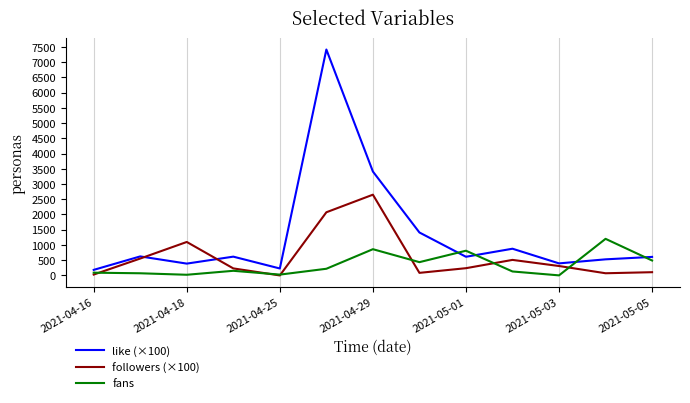

True or false: fans and like (×100) intersect in this chart.

True